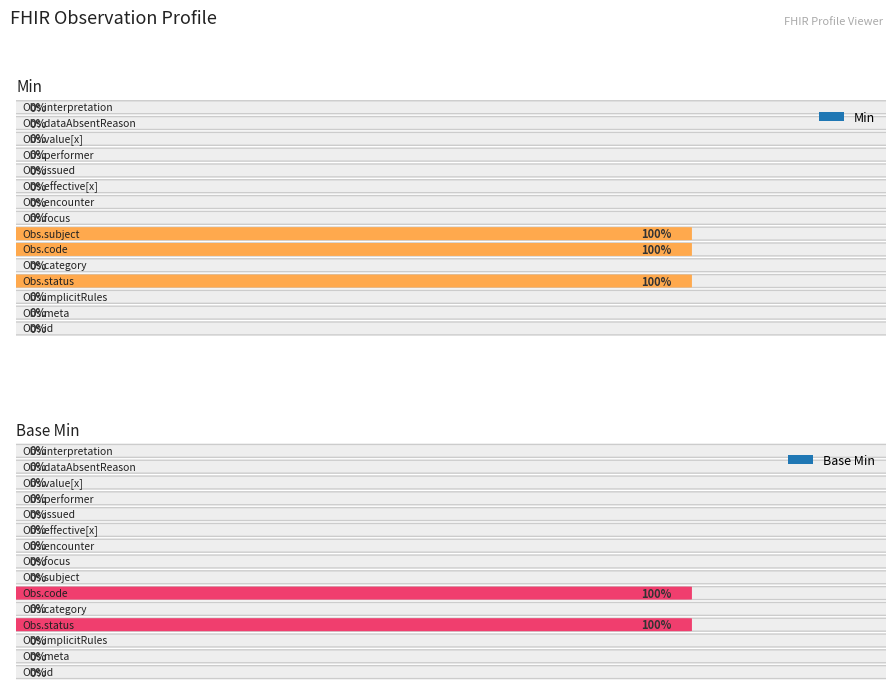

Which series changed the most between Observation.category and Observation.value[x]?

Min